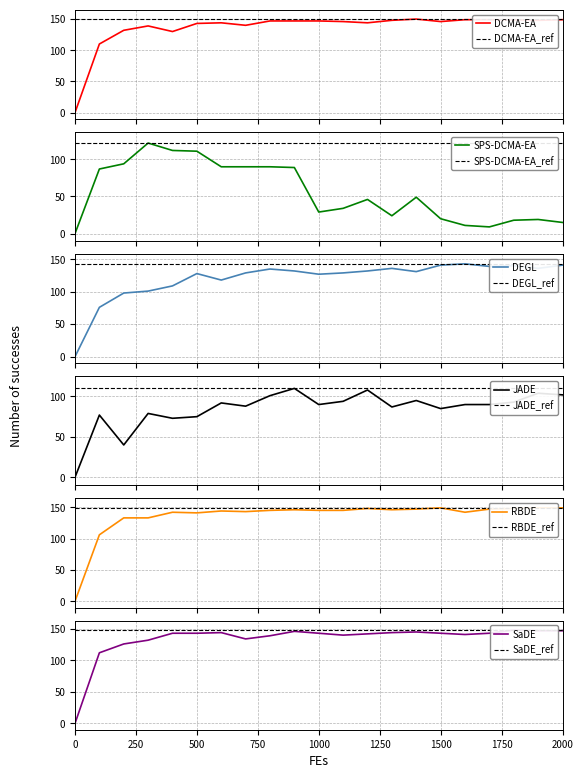

What is the value of the SPS-DCMA-EA point at the 12th from the left?

34